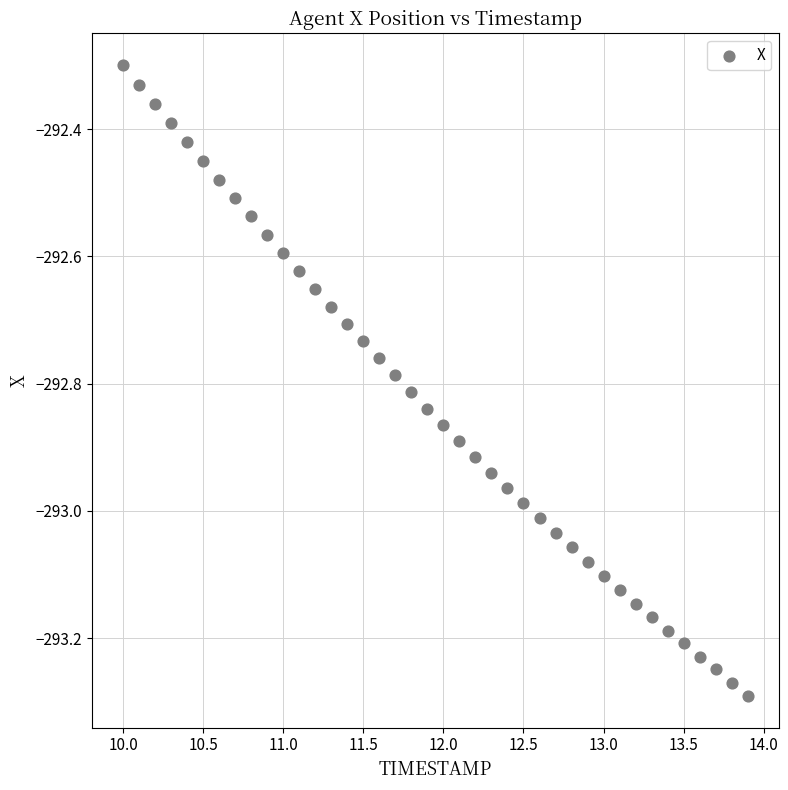

What is the range of X values (max minus min)?

3.9